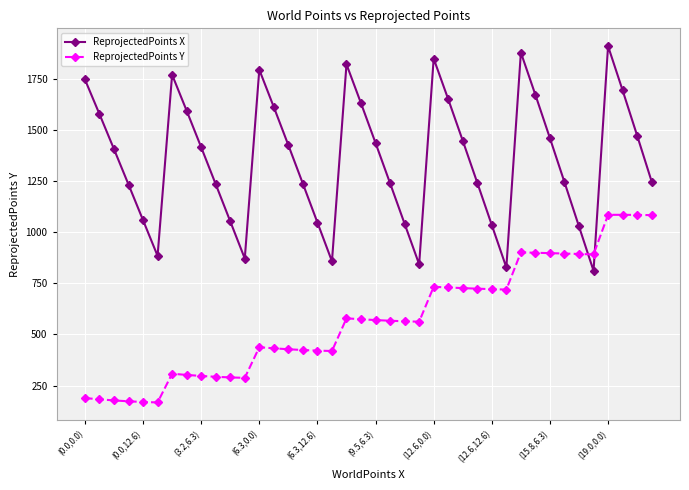

In ReprojectedPoints X, how many points are higher than both neighbors (excluding endpoints)?

6